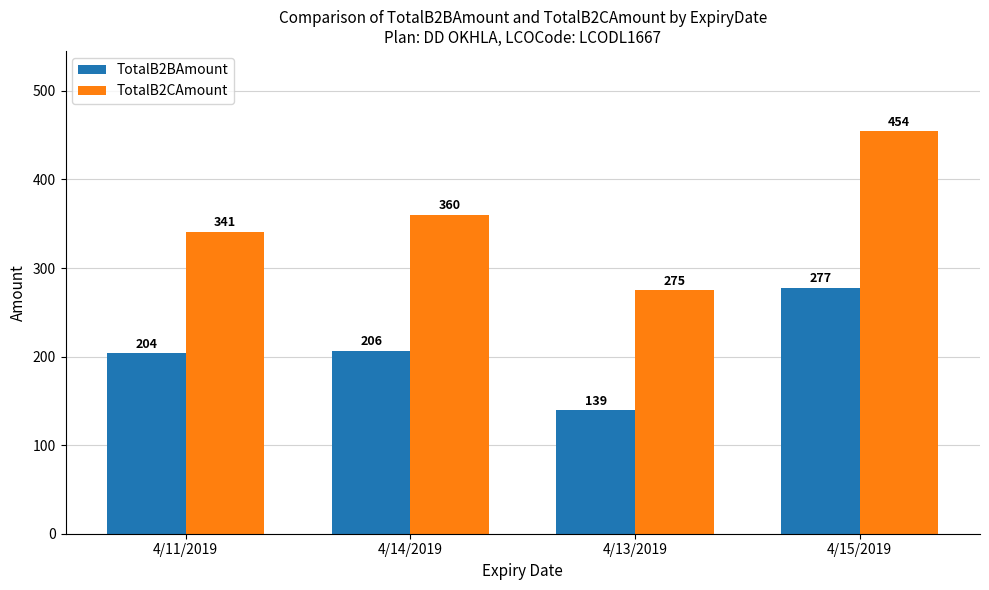

Which series has the largest total across all categories?

TotalB2CAmount